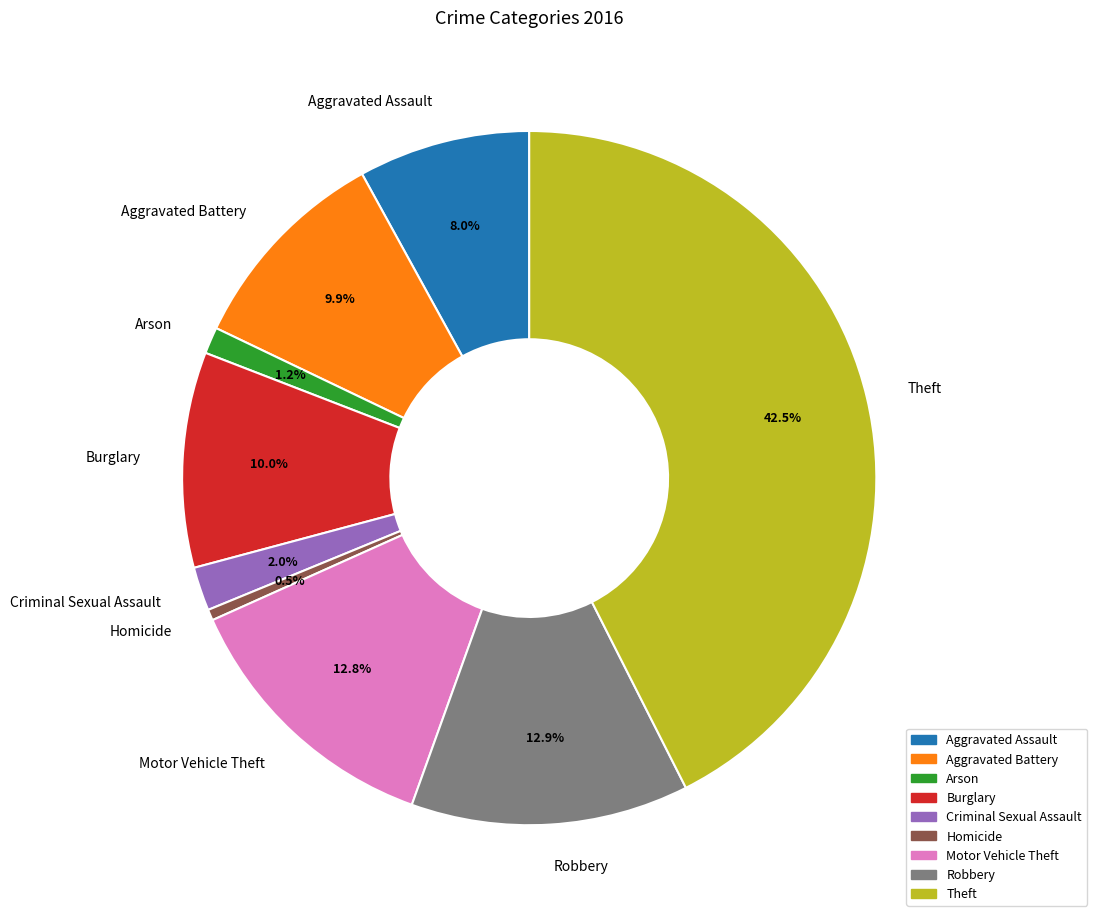

Which slice is the smallest?

Homicide